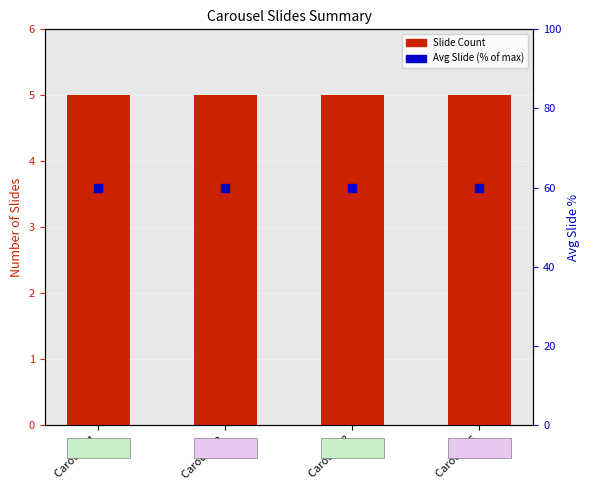

What are all the series names shown in the legend?

Slide Count, Avg Slide (% of max)